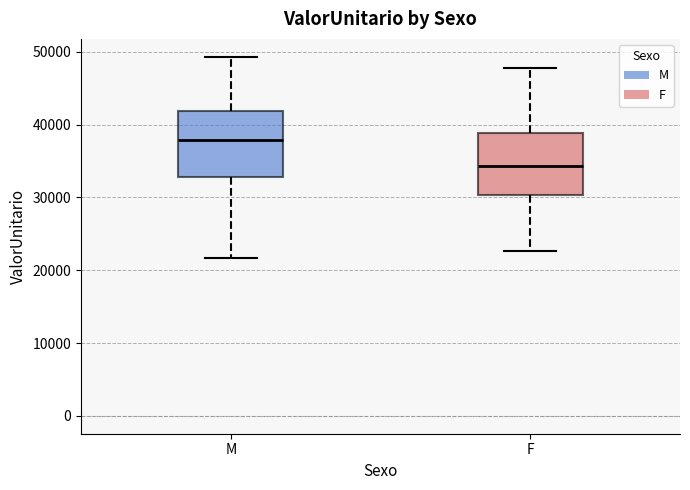

Reading left to right, transcribe this box plot: for each box, give where its median line is, the range the box spans, and where its two whiskers end, as read against the y-axis. The values are not printed on the chart, so give them approximately, as read against the axis.

M: median 38000, box 33000 to 42000, whiskers 22000 to 49000
F: median 34000, box 30000 to 39000, whiskers 23000 to 48000